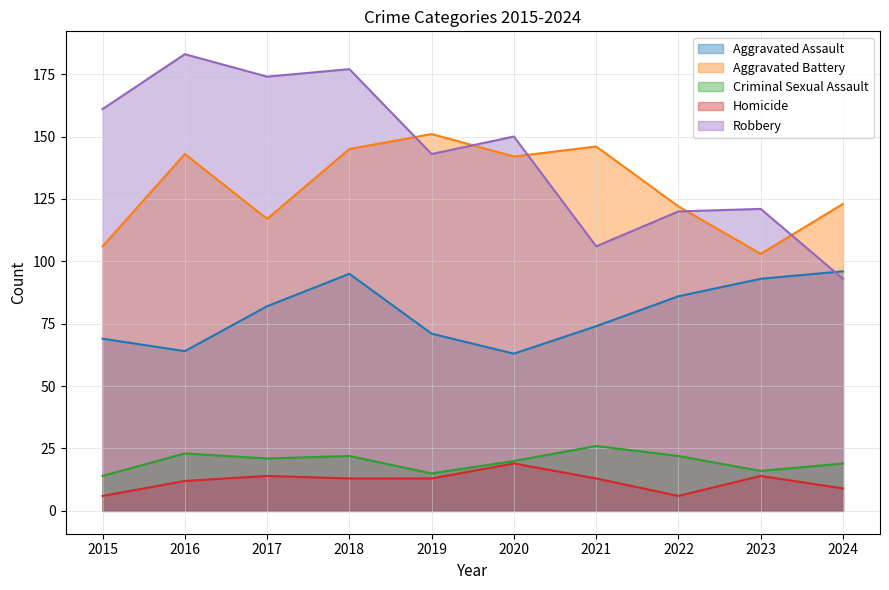

Is it true that Aggravated Assault equals 66 at 2018?

False